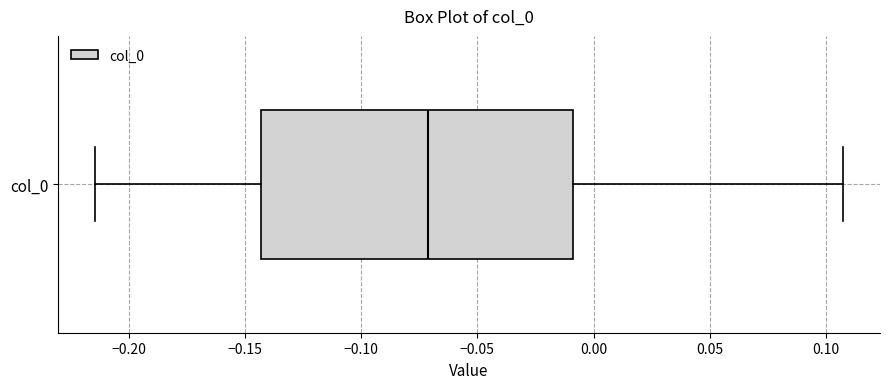

Where does the right whisker of the box for col_0 end on the x-axis? The values are not printed on the chart, so give them approximately, as read against the axis.

0.105